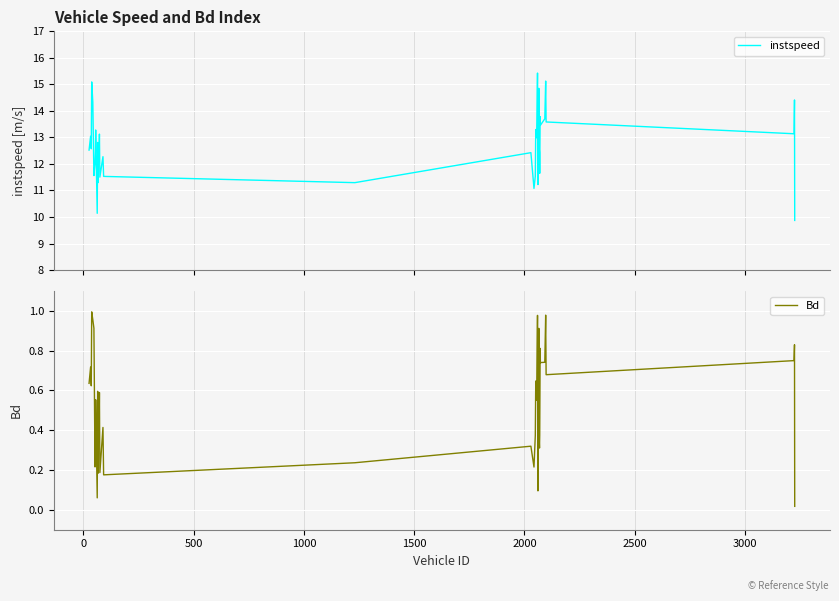

What is the average value of the Bd series?

0.5